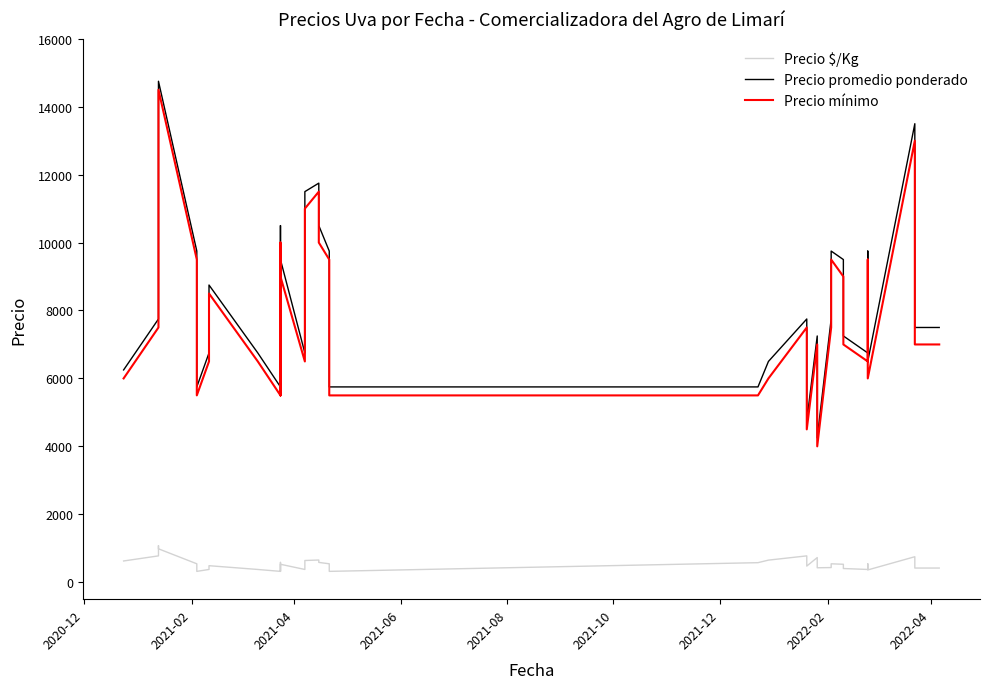

Does the chart display data point markers on the line(s)?

No